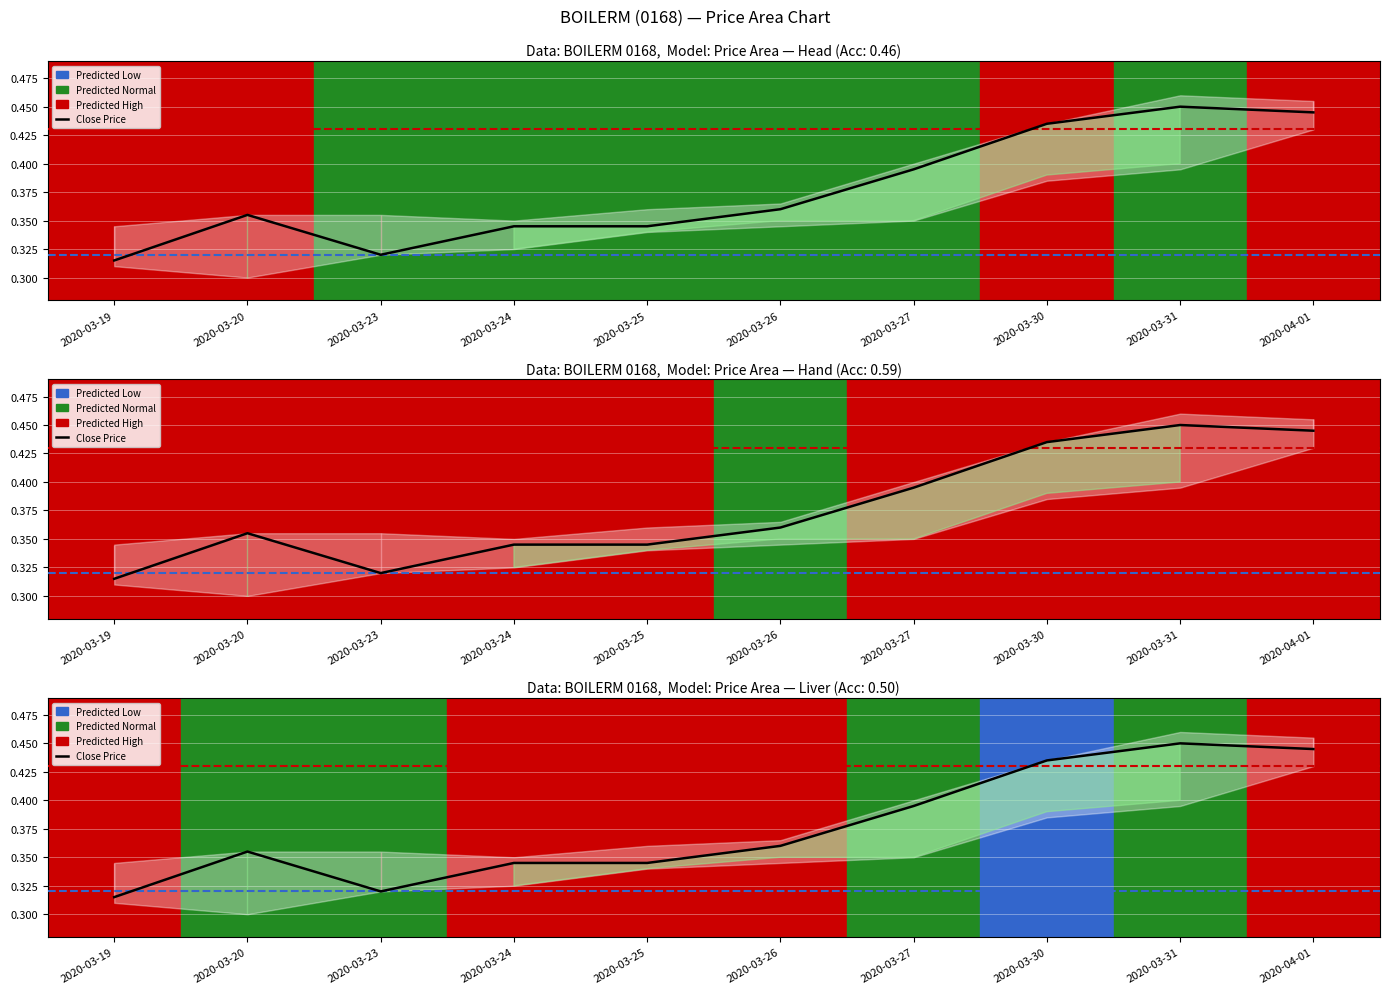

What is the minimum value shown in the chart?

0.3